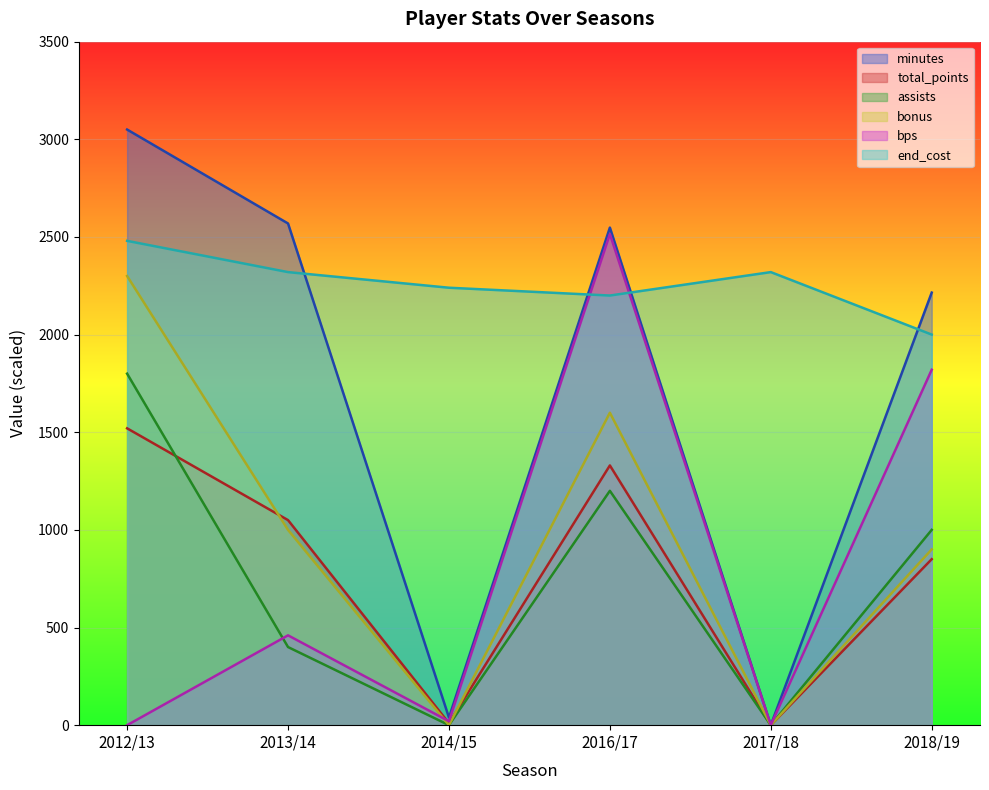

How many data points in minutes are above 2548?

2